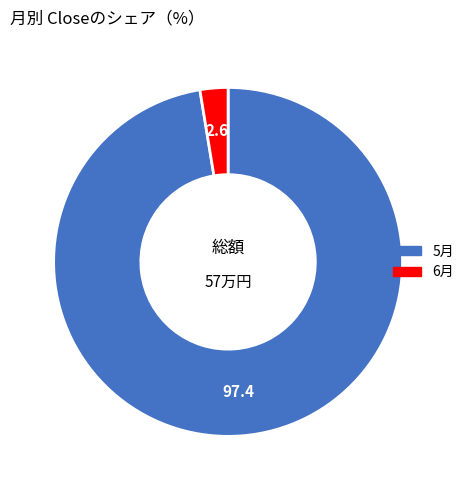

Is there a majority slice in this chart?

Yes